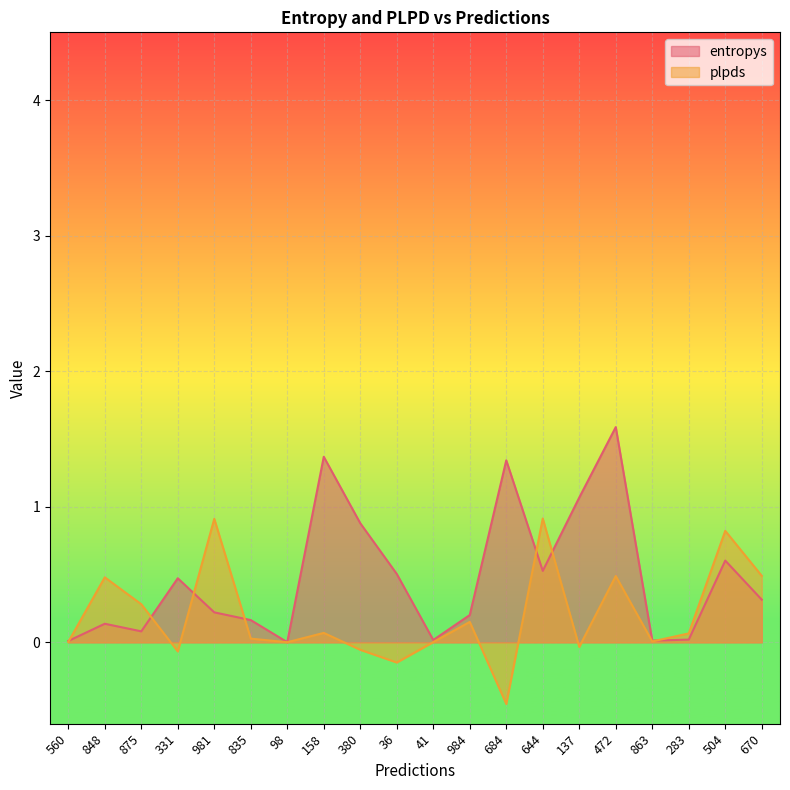

What is the total value across all series at 848?

0.6